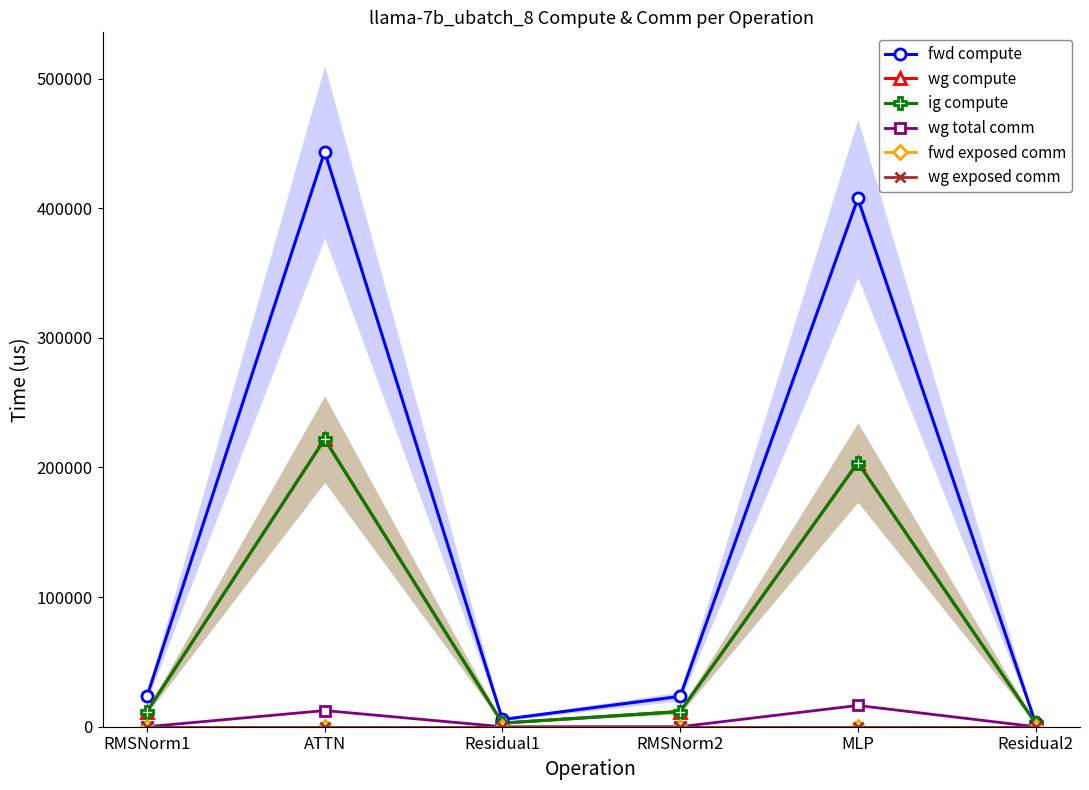

Which series has the largest total across all categories?

fwd compute